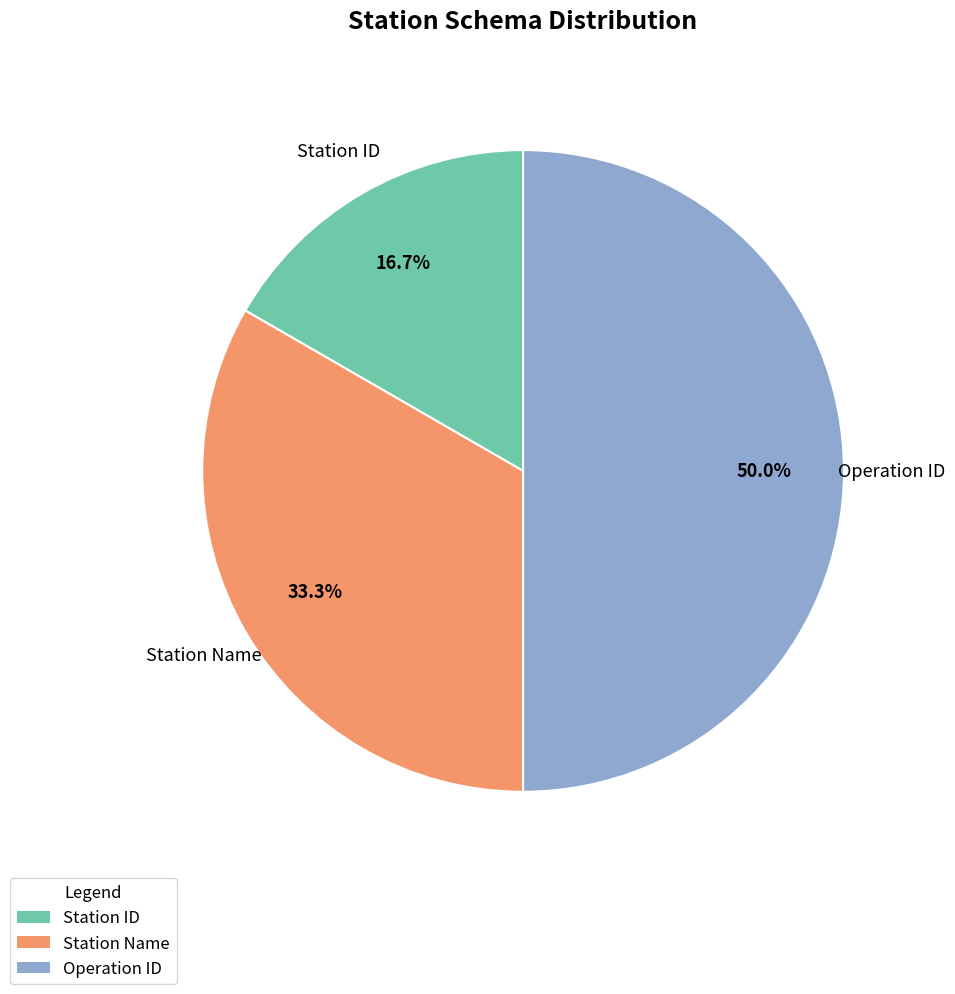

To the nearest percent, what is the difference between the Operation ID and Station Name slice percentages?

17%